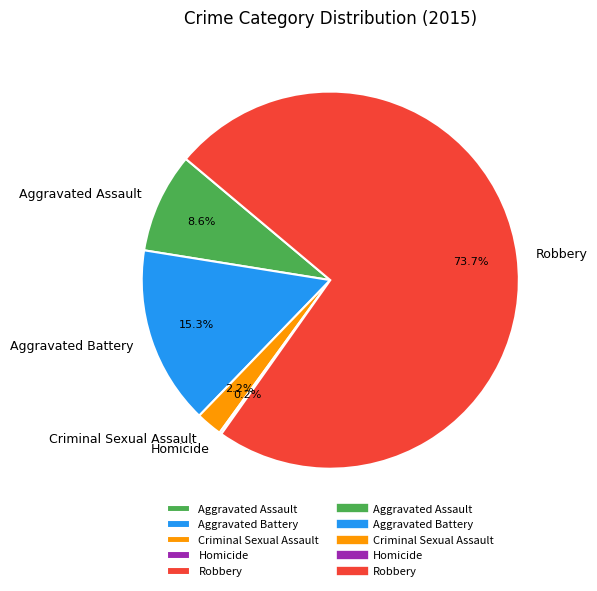

Is there a majority slice in this chart?

Yes